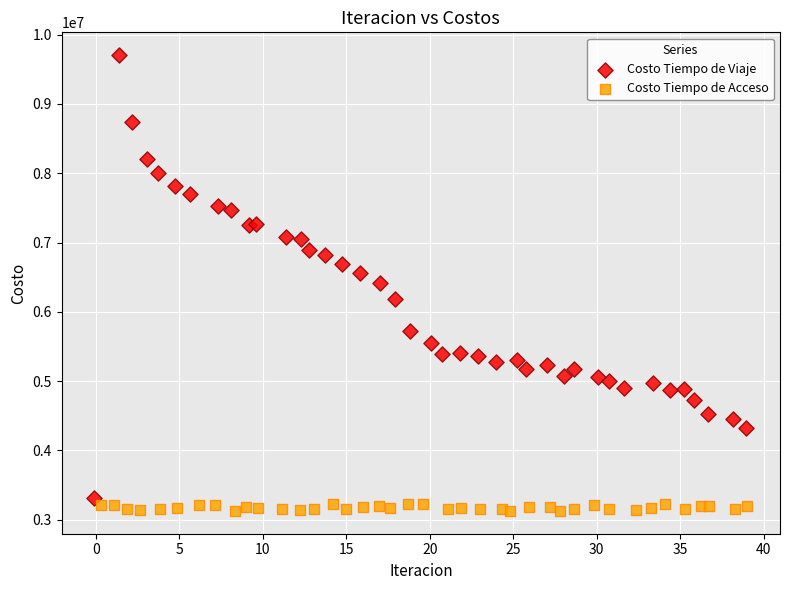

Which series contains the lowest Y value?

Costo Tiempo de Acceso